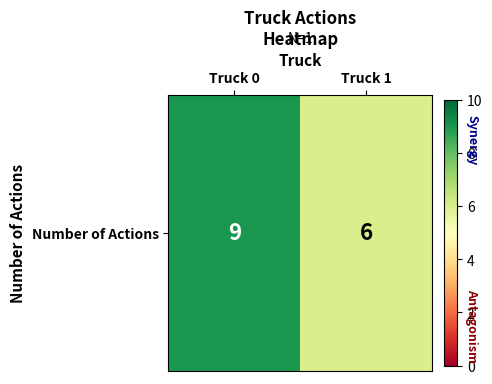

True or false: the data shows 6 at Truck 1.

True